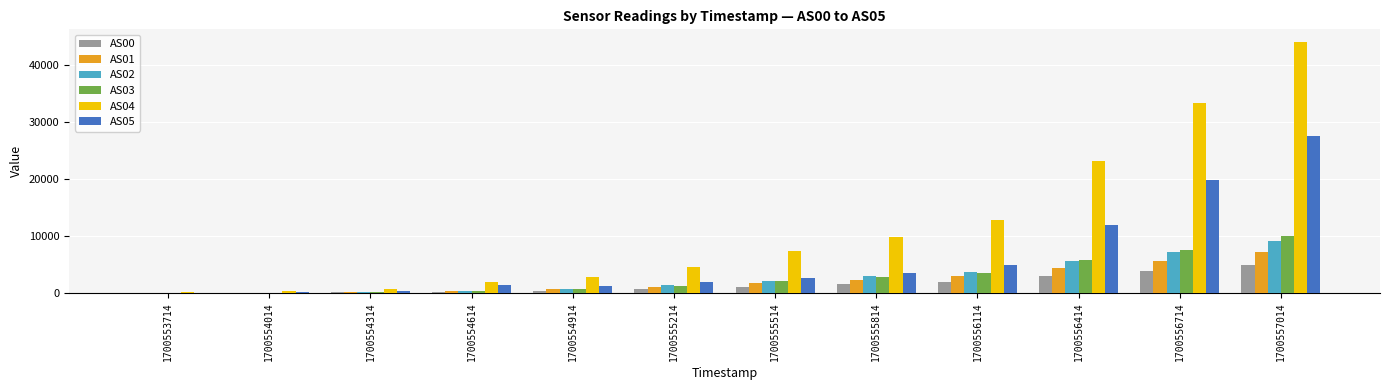

What is the total value across all series at 1700555814?

22919